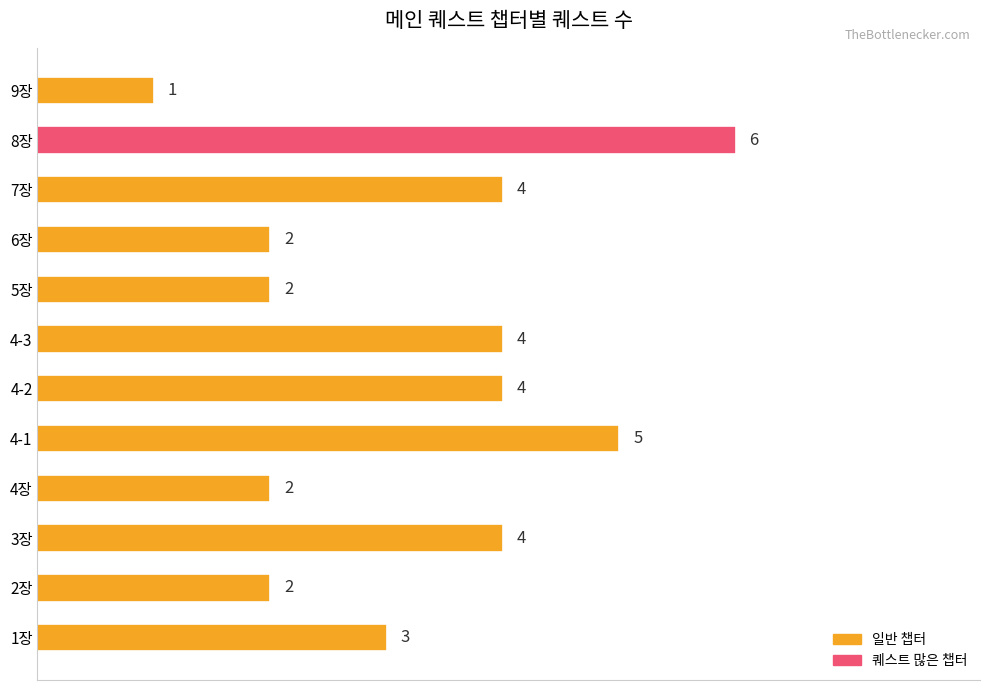

What is the sum of all values?

39